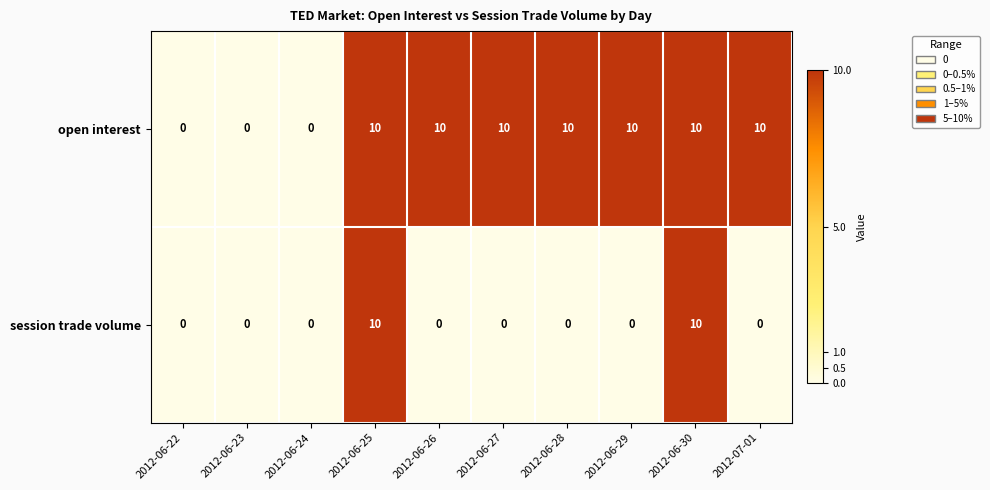

What is the greatest value displayed?

10